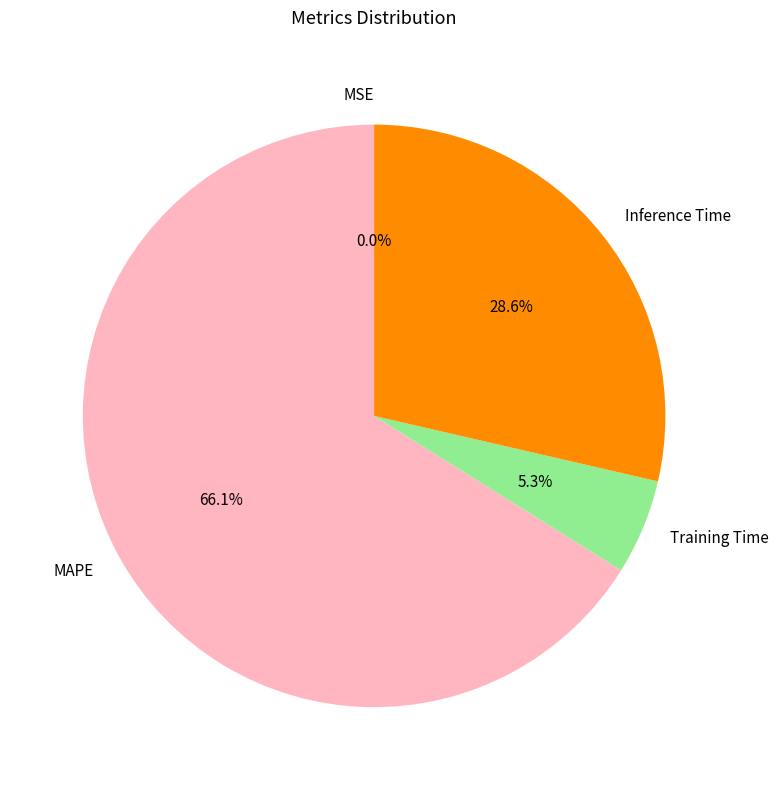

Combined, what portion of the pie is MAPE and Training Time?

71.4%